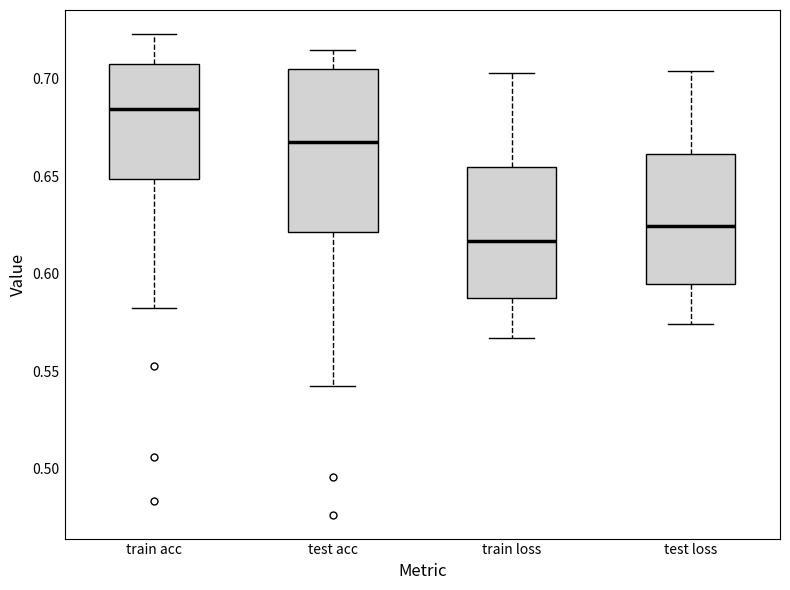

Which box is the tallest, from its lower edge to its upper edge?

test acc